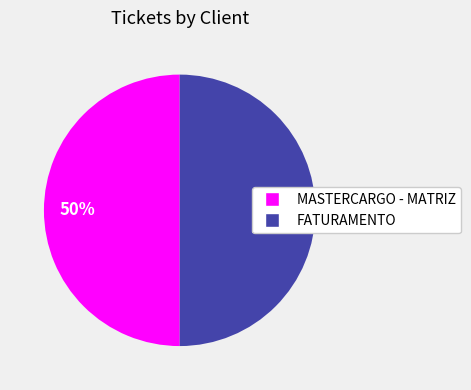

How many segments does this pie chart have?

2